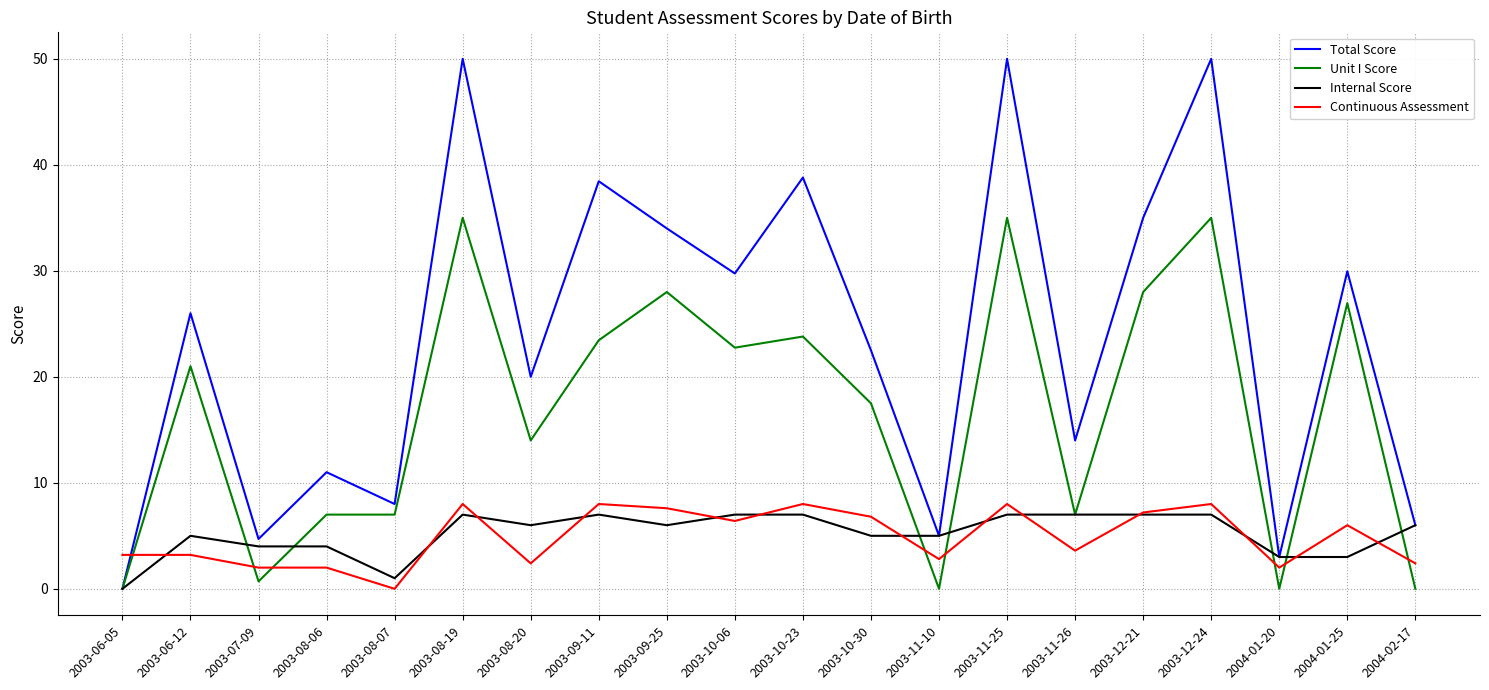

Does the chart display data point markers on the line(s)?

No